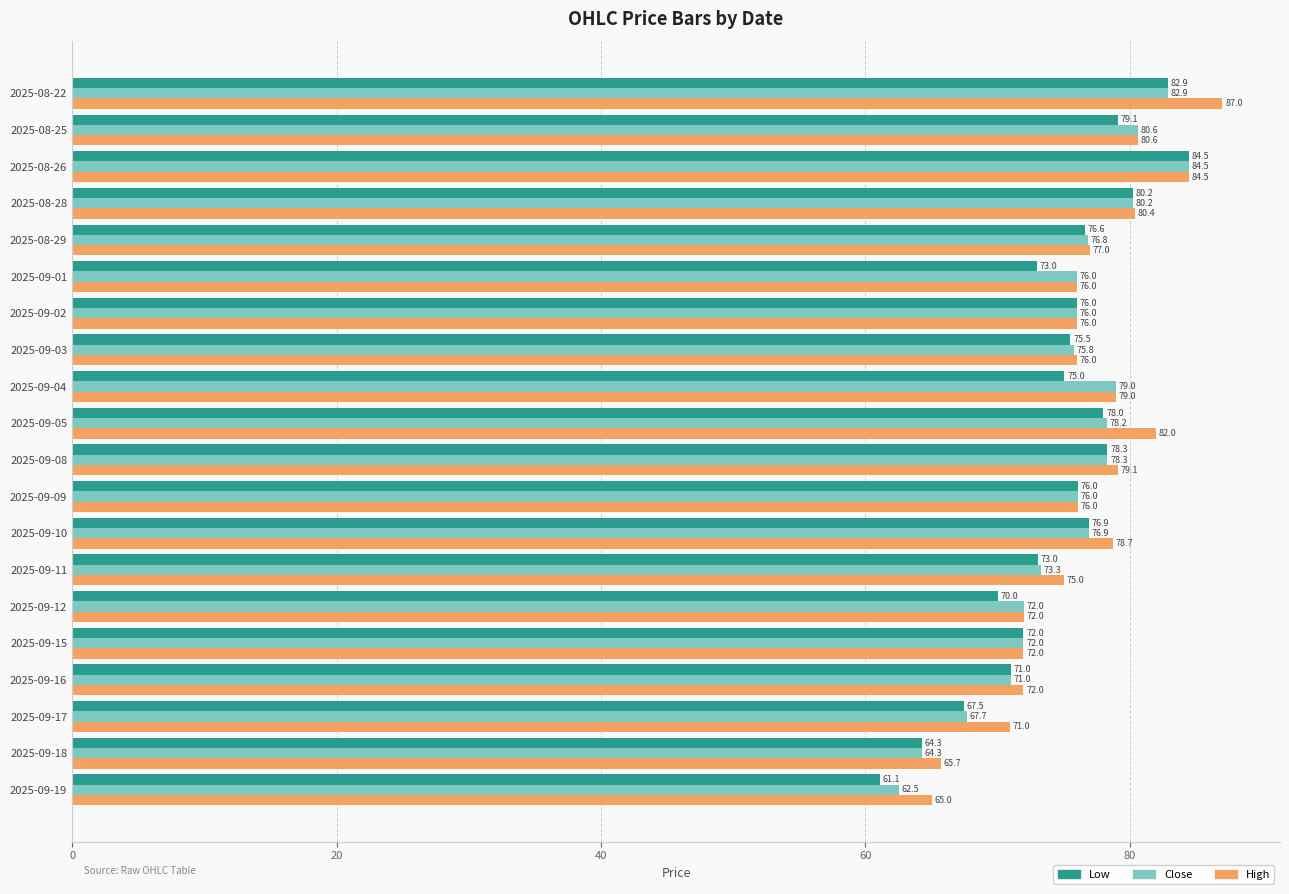

List the series in order of their overall mean, highest first.

High, Close, Low